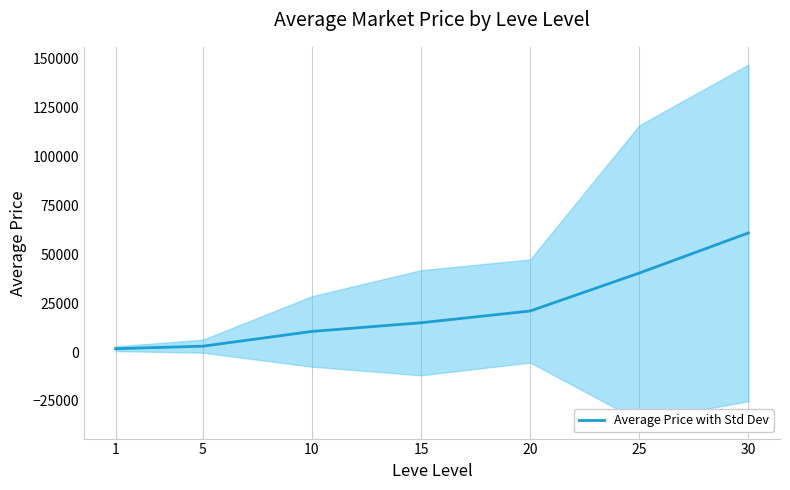

How many lines are shown in the chart?

1